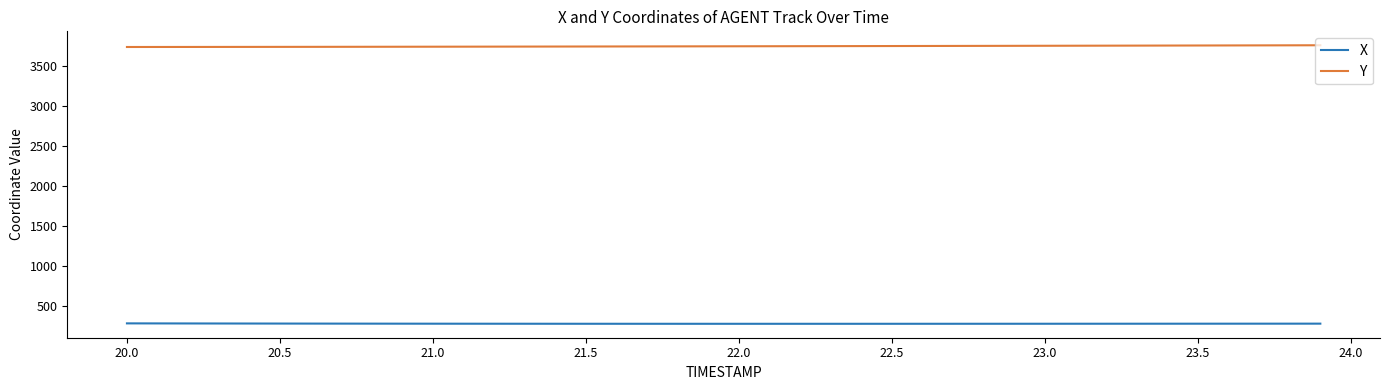

Which series has the largest total across all categories?

Y